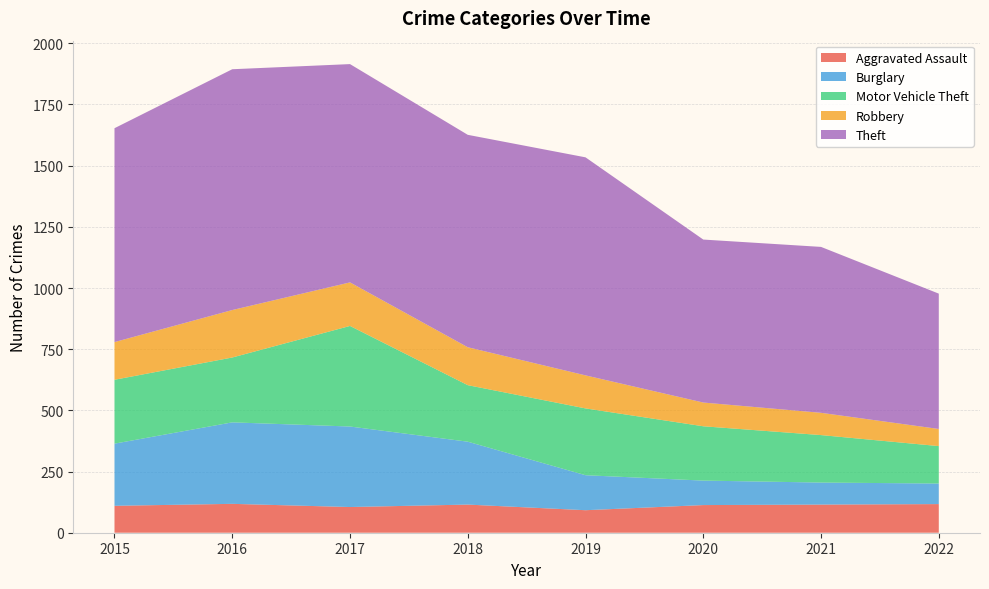

Reading right to left, transcribe all the data shown in this chart.

Aggravated Assault: 2022=117	2021=115	2020=113	2019=92	2018=115	2017=105	2016=118	2015=110
Burglary: 2022=84	2021=90	2020=100	2019=143	2018=257	2017=329	2016=333	2015=254
Motor Vehicle Theft: 2022=153	2021=194	2020=222	2019=273	2018=231	2017=411	2016=265	2015=261
Robbery: 2022=70	2021=91	2020=97	2019=135	2018=155	2017=178	2016=194	2015=154
Theft: 2022=553	2021=678	2020=666	2019=891	2018=868	2017=892	2016=984	2015=874